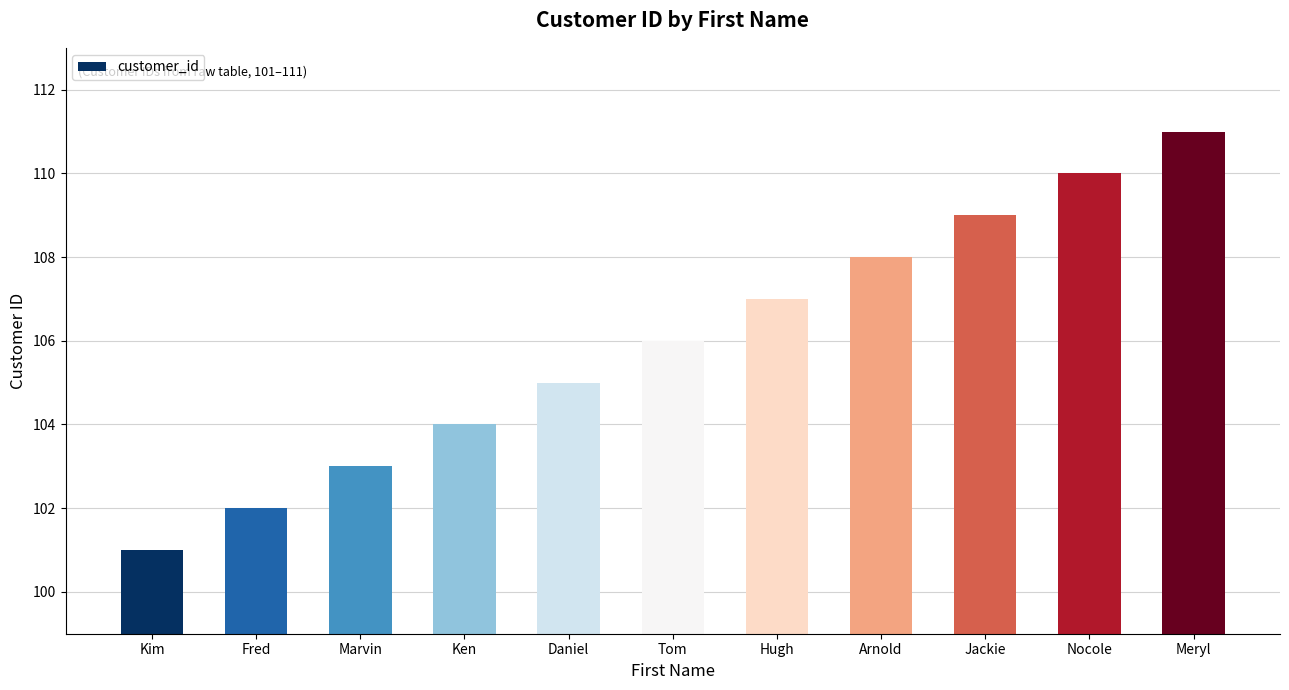

Which category has the highest value across all series?

Meryl